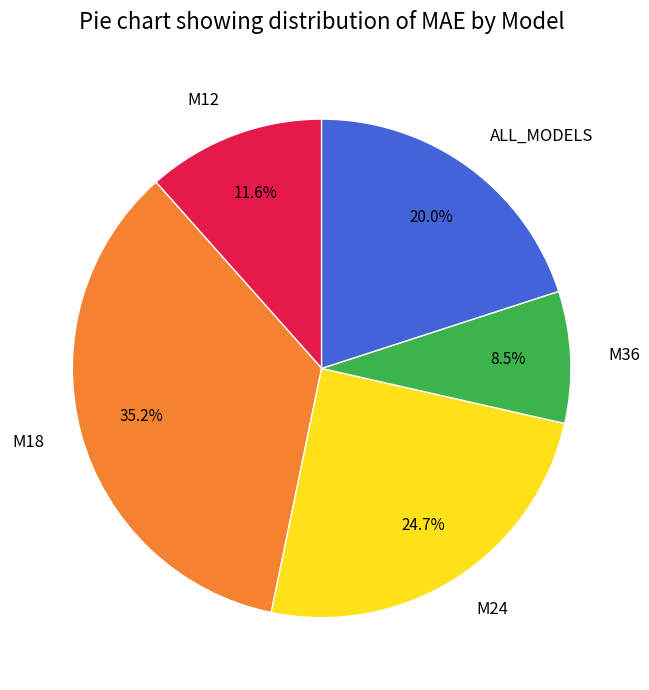

True or false: M18 accounts for 35% of the total.

True